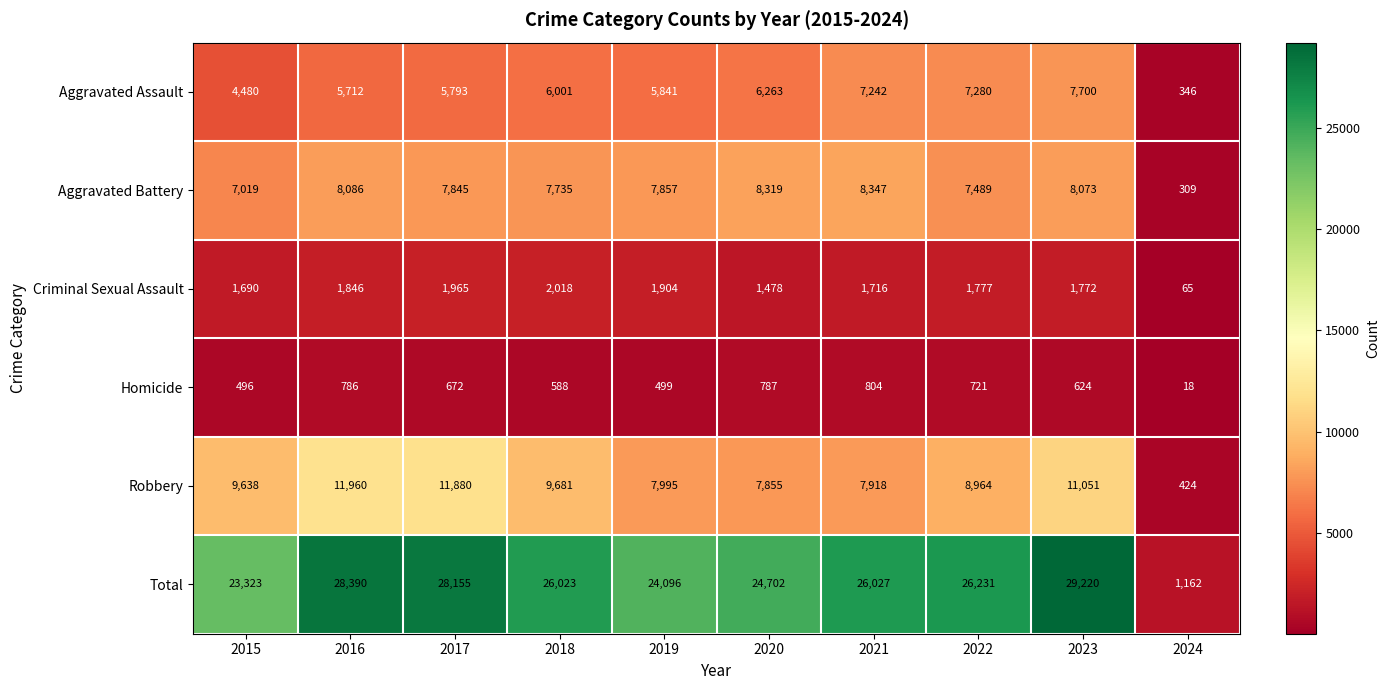

At which label does Robbery reach its minimum?

2024